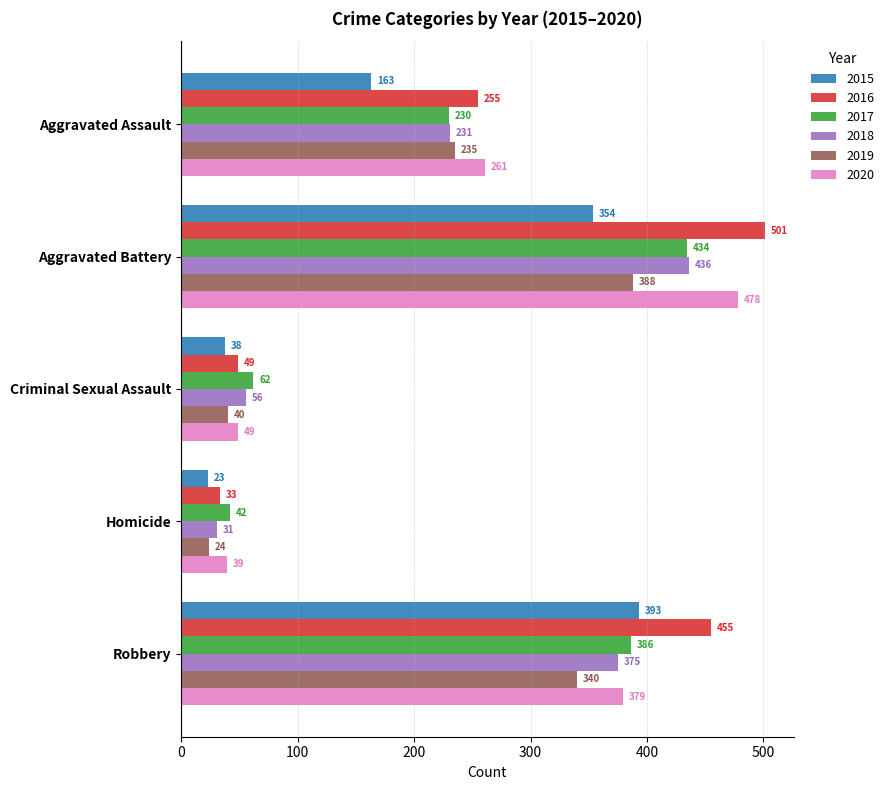

What is the greatest value displayed?

501